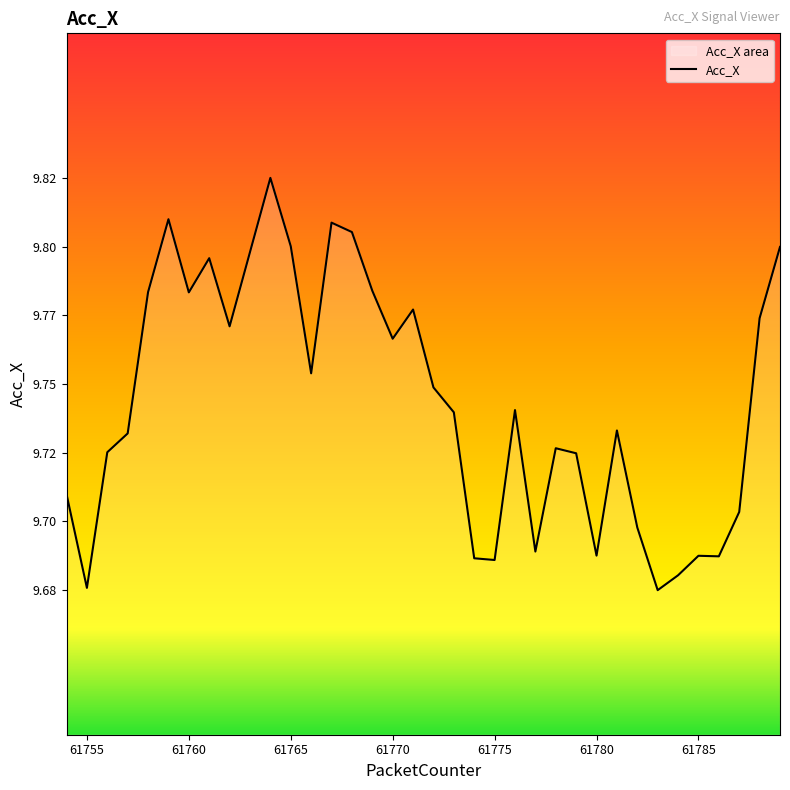

Where is the first local minimum?

61755